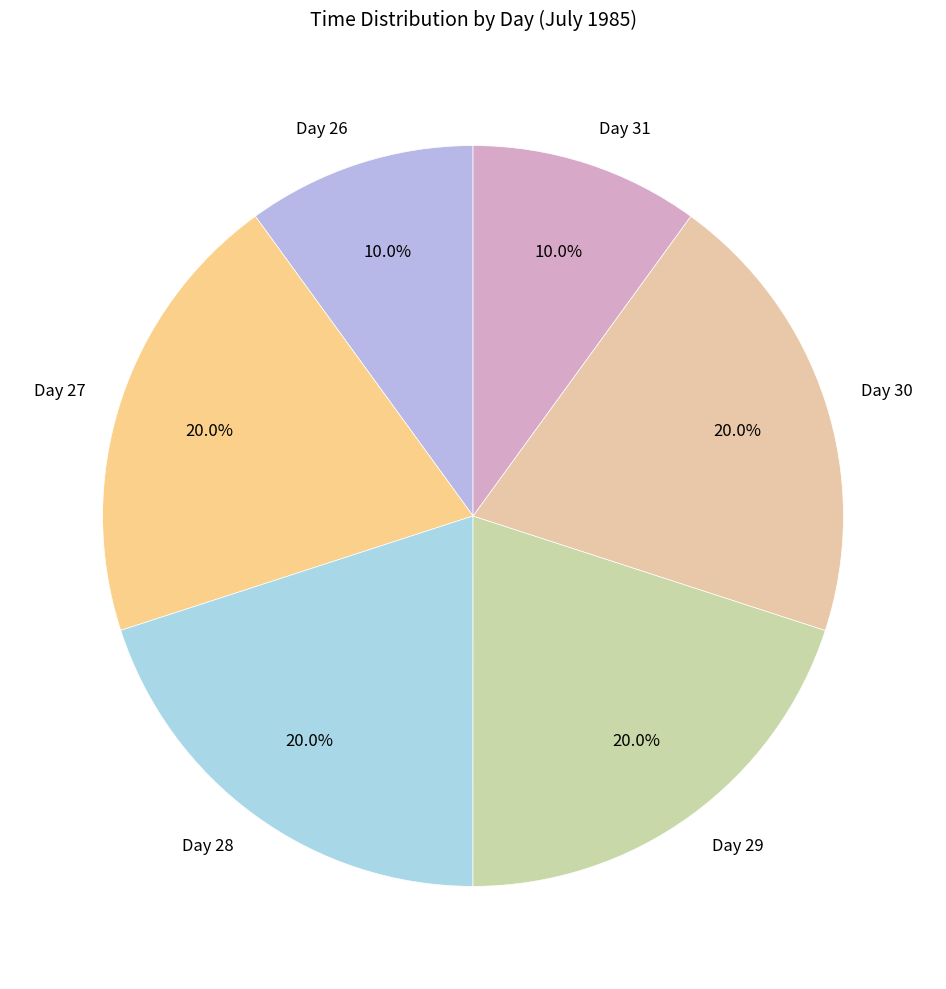

Do Day 30 and Day 26 together represent more than half of the pie?

No